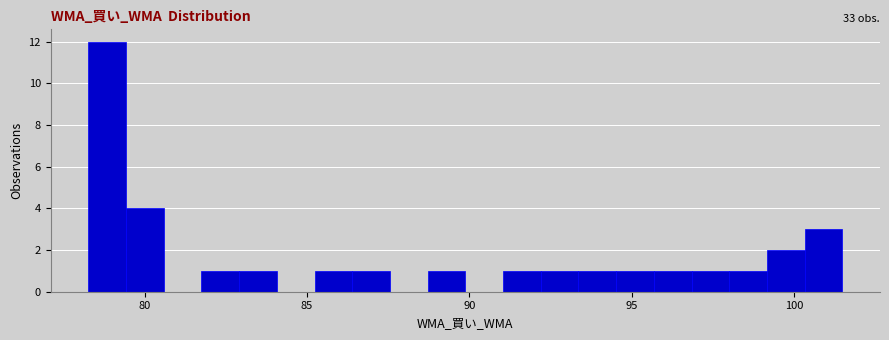

Read against the x-axis, roughly where is the centre of the tallest bar?

79.0